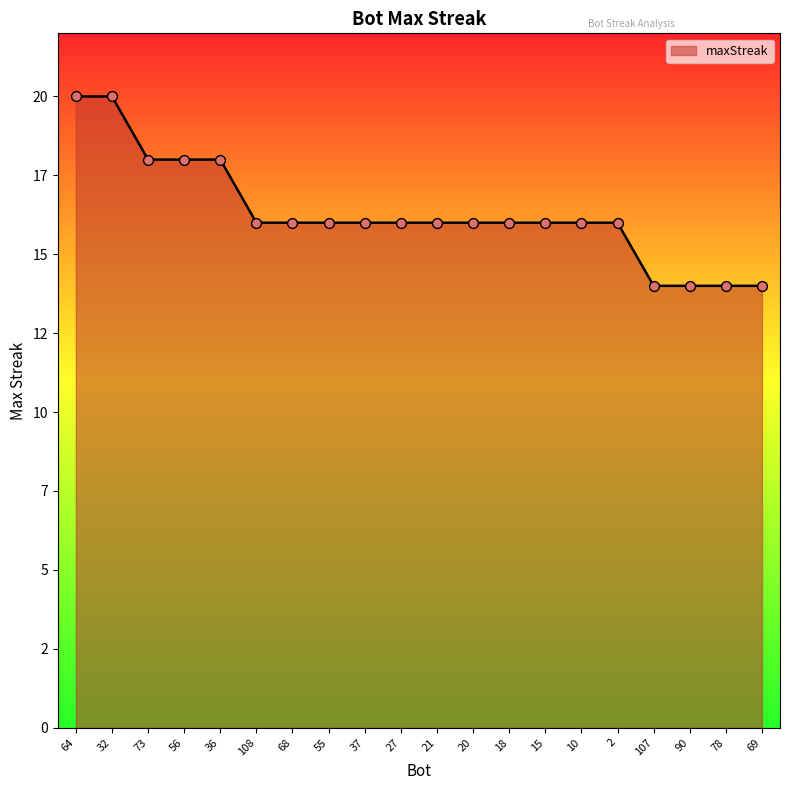

What is the change in value from 21 to 78?

-2